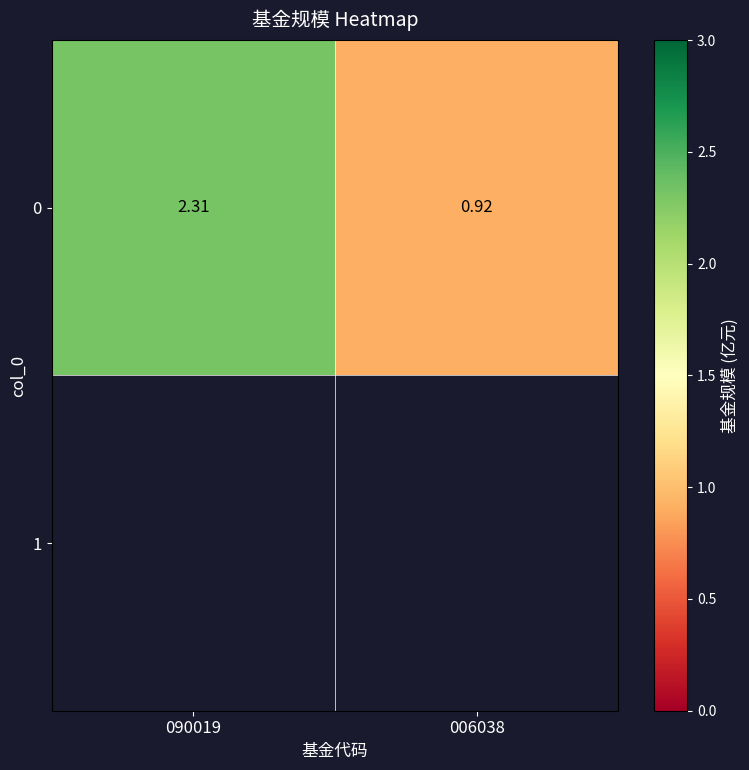

Which label corresponds to the smallest value in the chart?

006038